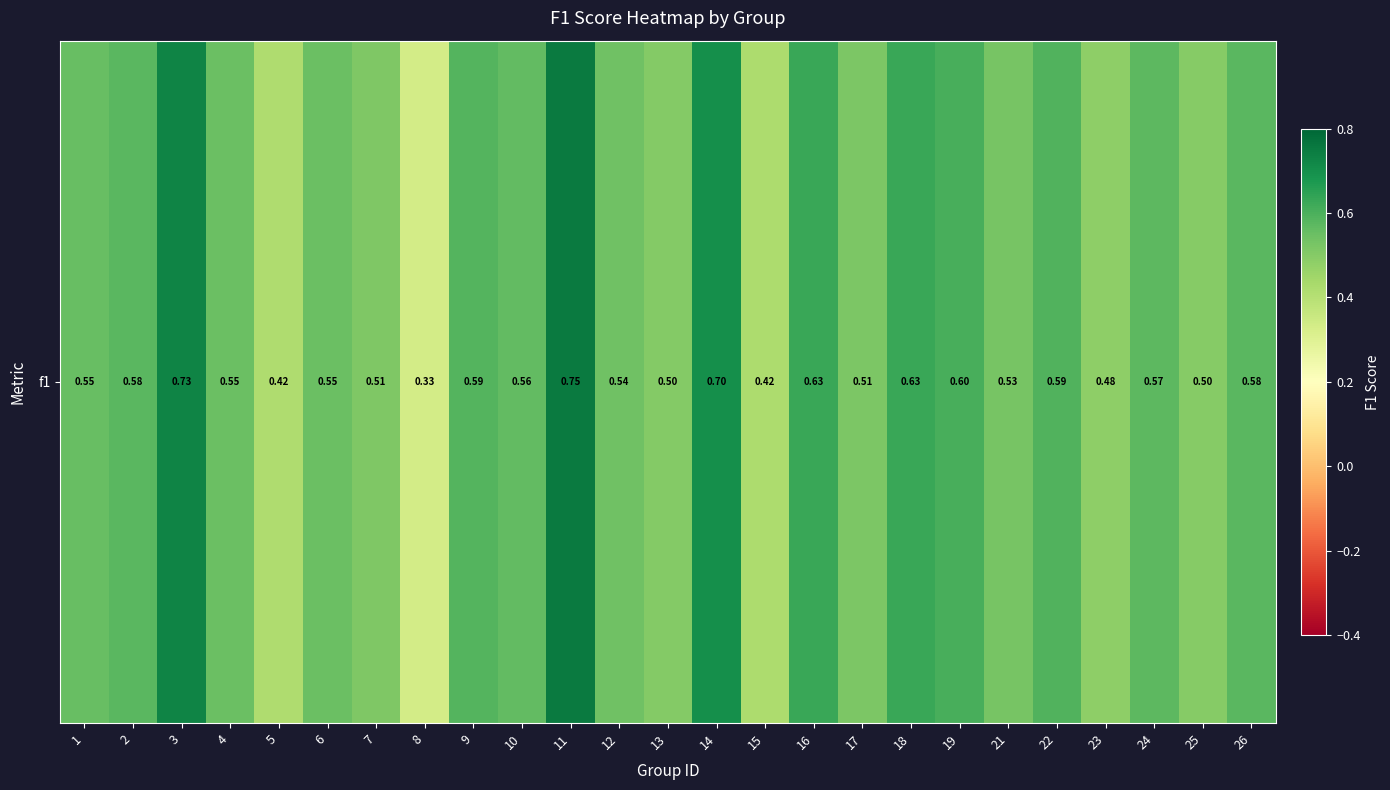

Count the values in the range 0 to 1.

25